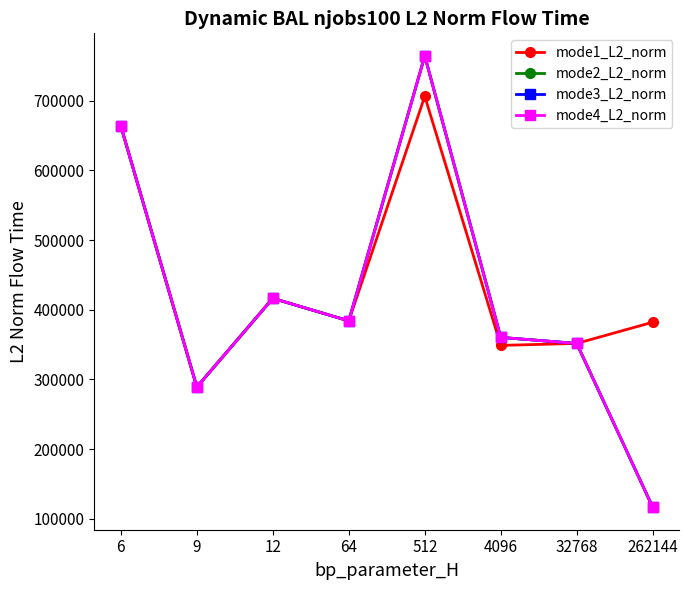

The value of mode3_L2_norm at 6 is 411240.2. True or false?

False